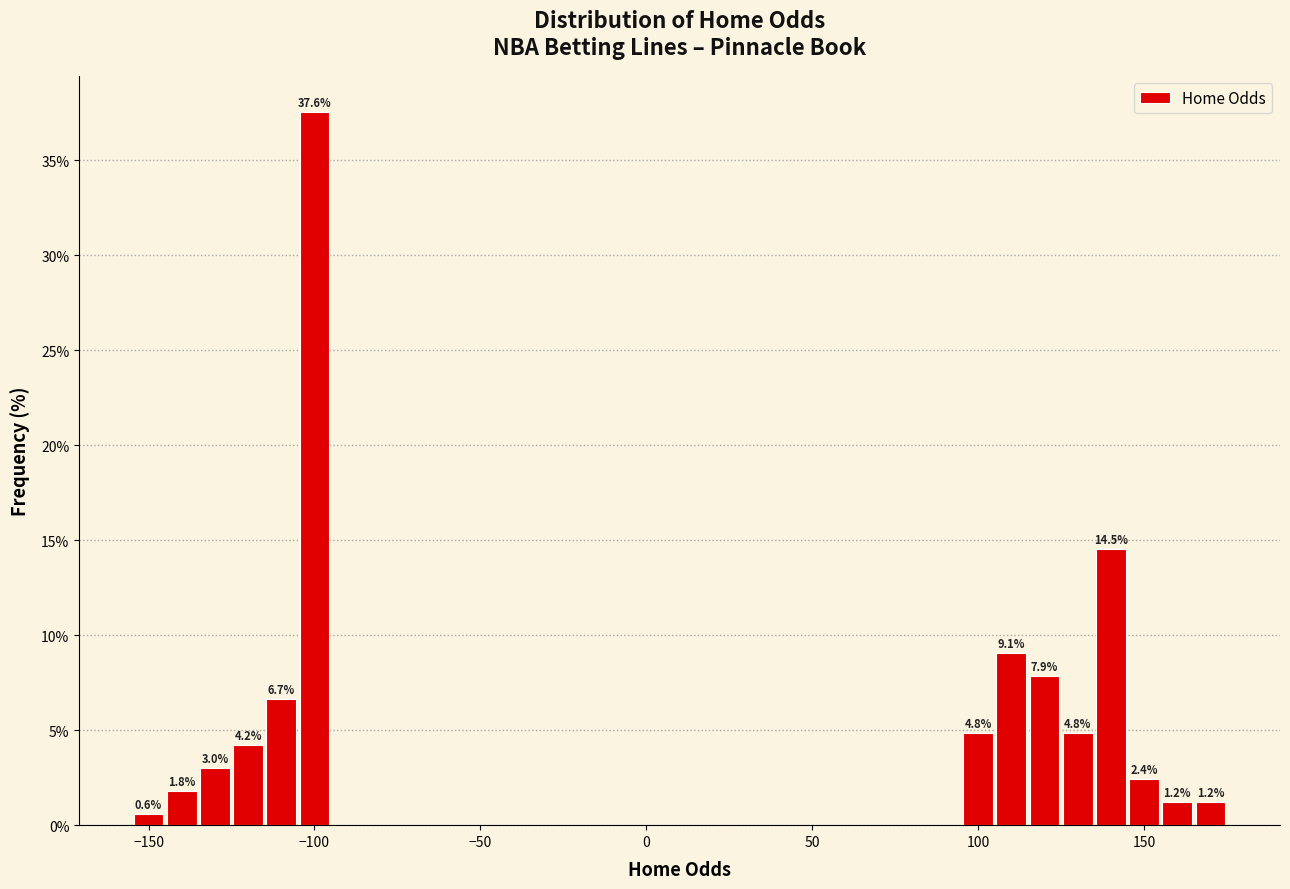

Read against the x-axis, roughly where is the centre of the tallest bar?

-100